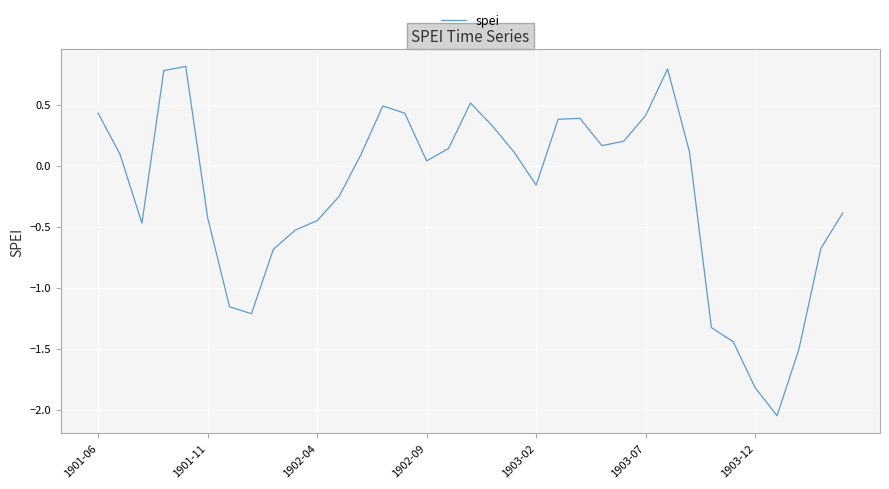

Does the chart display data point markers on the line(s)?

No